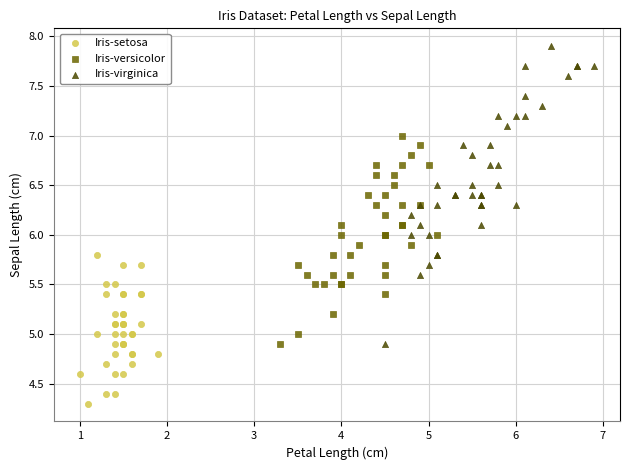

What are all the series names shown in the legend?

Iris-setosa, Iris-versicolor, Iris-virginica